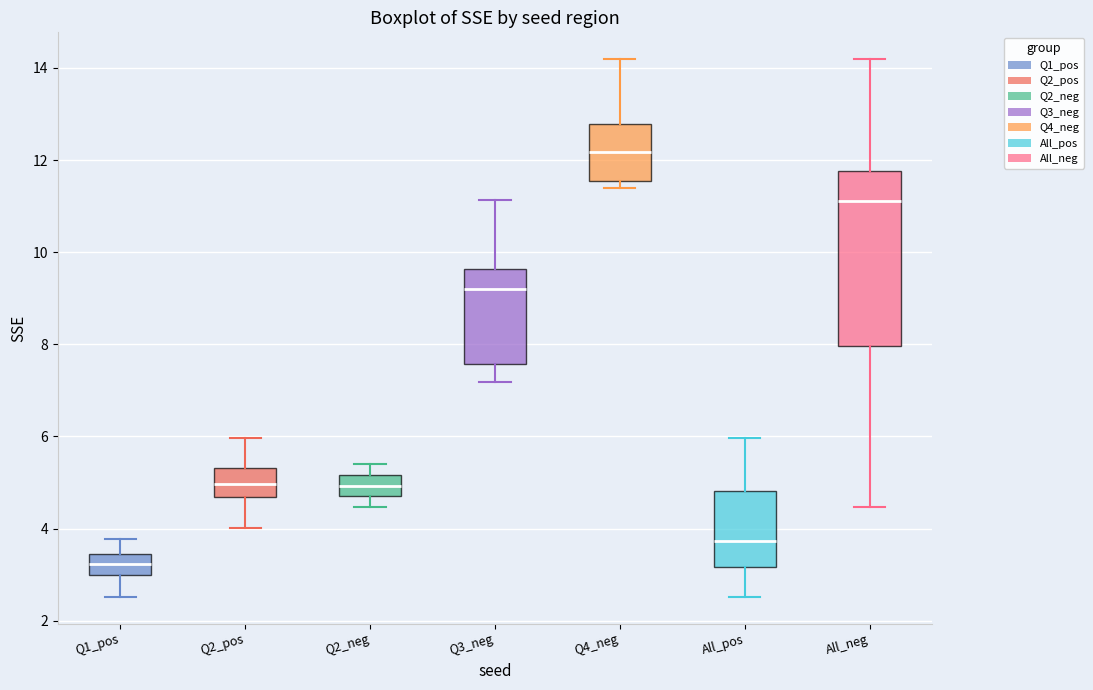

Where does the lower whisker of the box for Q2_neg end on the y-axis? The values are not printed on the chart, so give them approximately, as read against the axis.

4.4